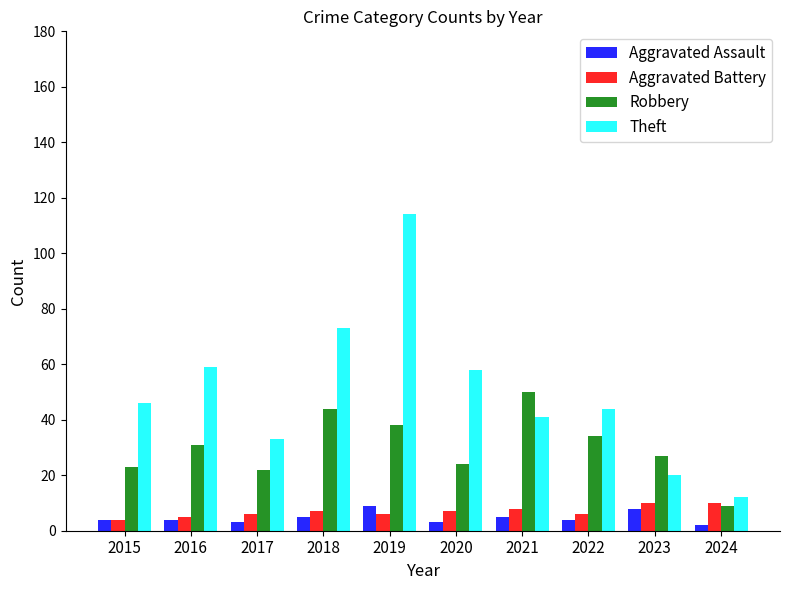

Which series has the largest total across all categories?

Theft